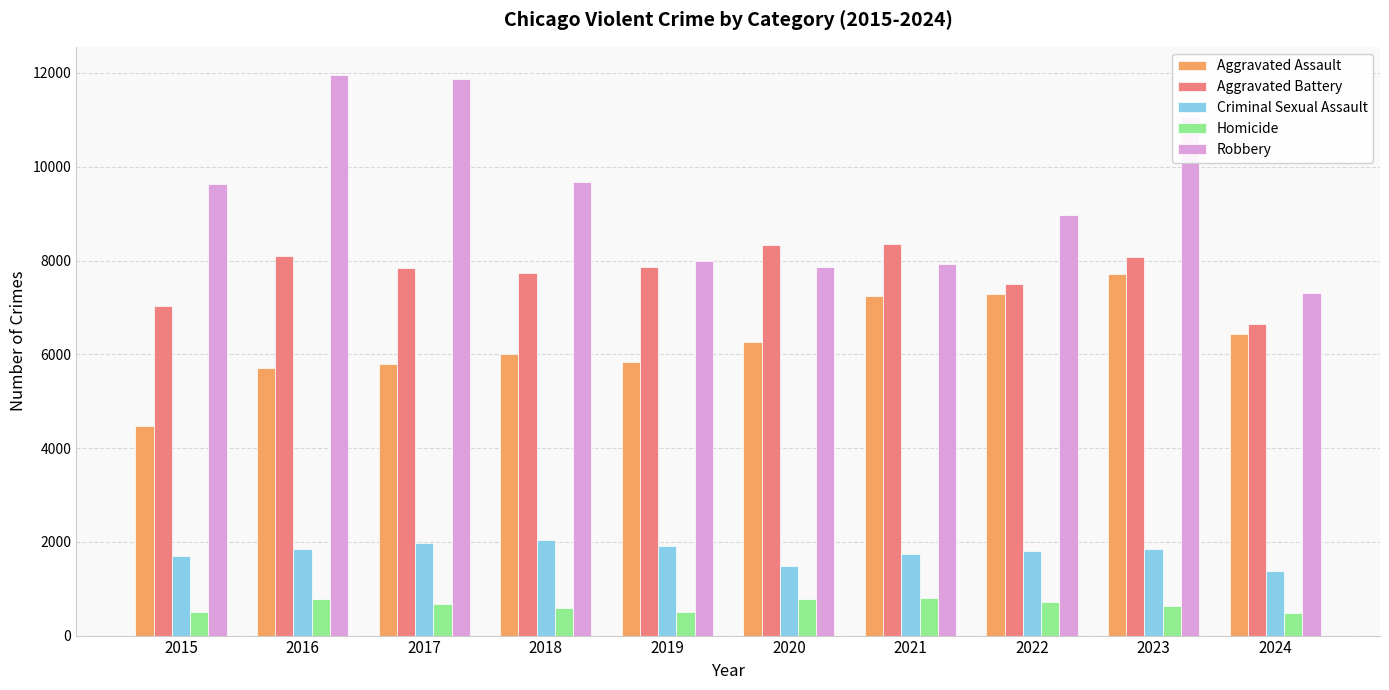

Which series has the largest total across all categories?

Robbery